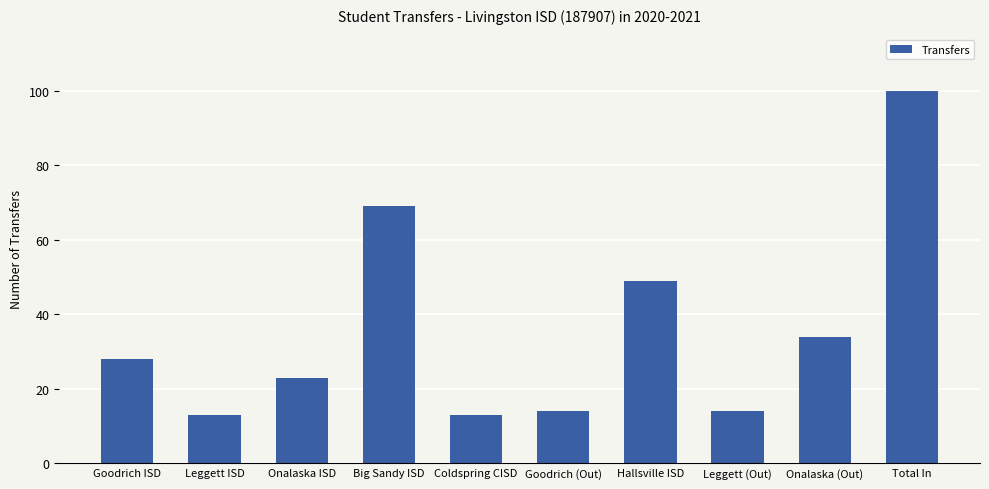

Reading right to left, what are all the values shown in this chart?

100	34	14	49	14	13	69	23	13	28